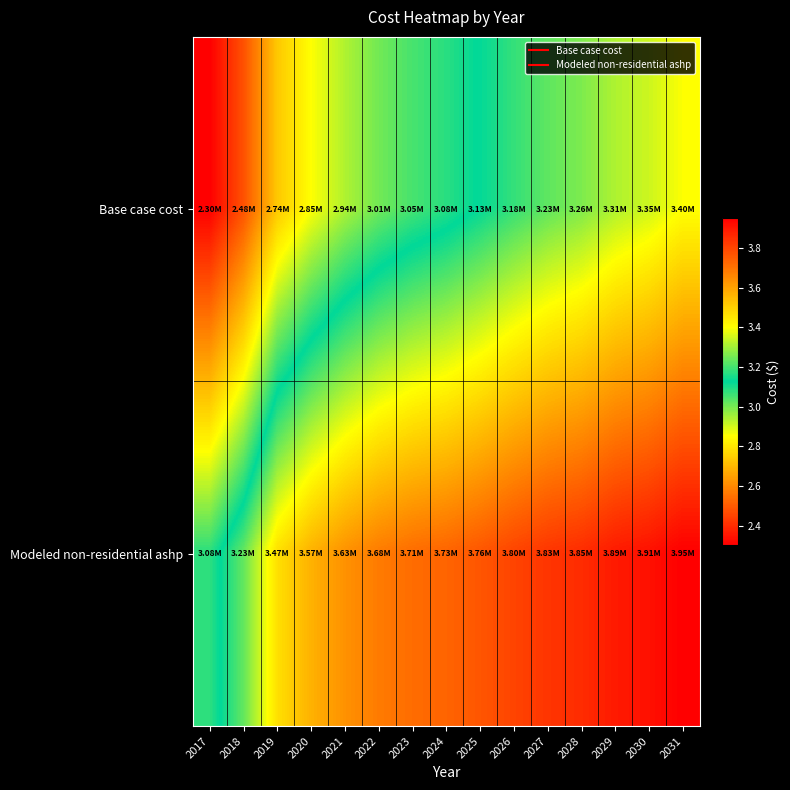

Rank the series by their average value, from lowest to highest.

Base case cost, Modeled non-residential ashp